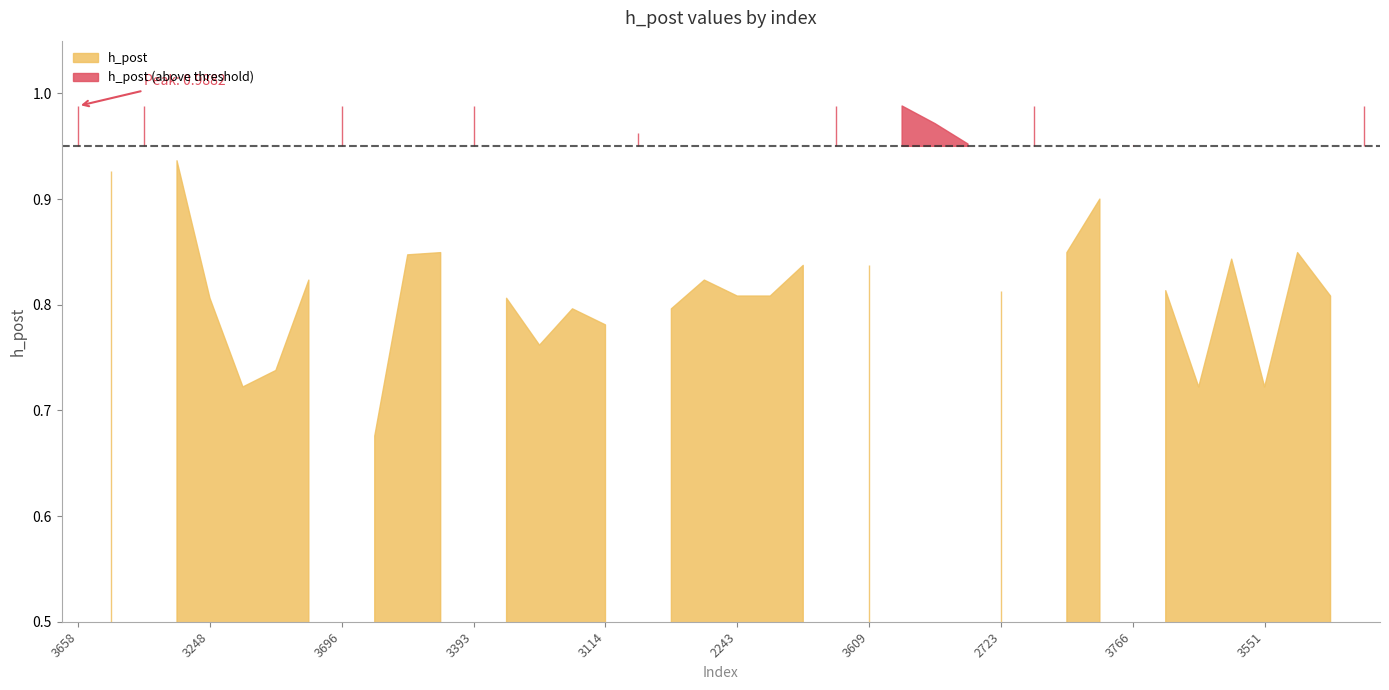

What is the label of the 40th point from the left?

2359